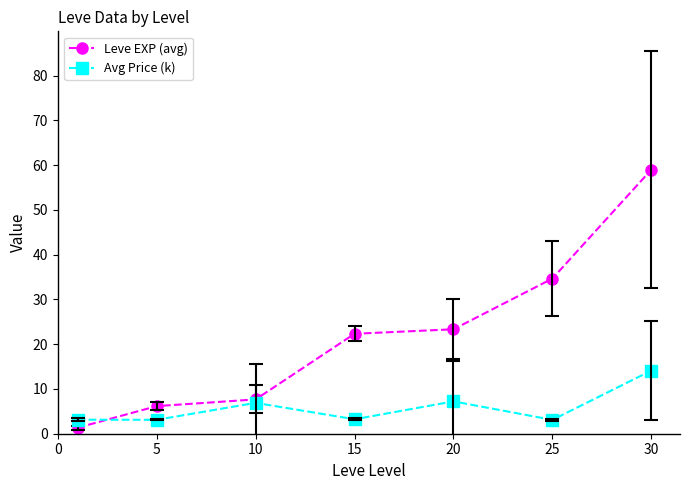

Which series has the largest total across all categories?

Leve EXP (avg)